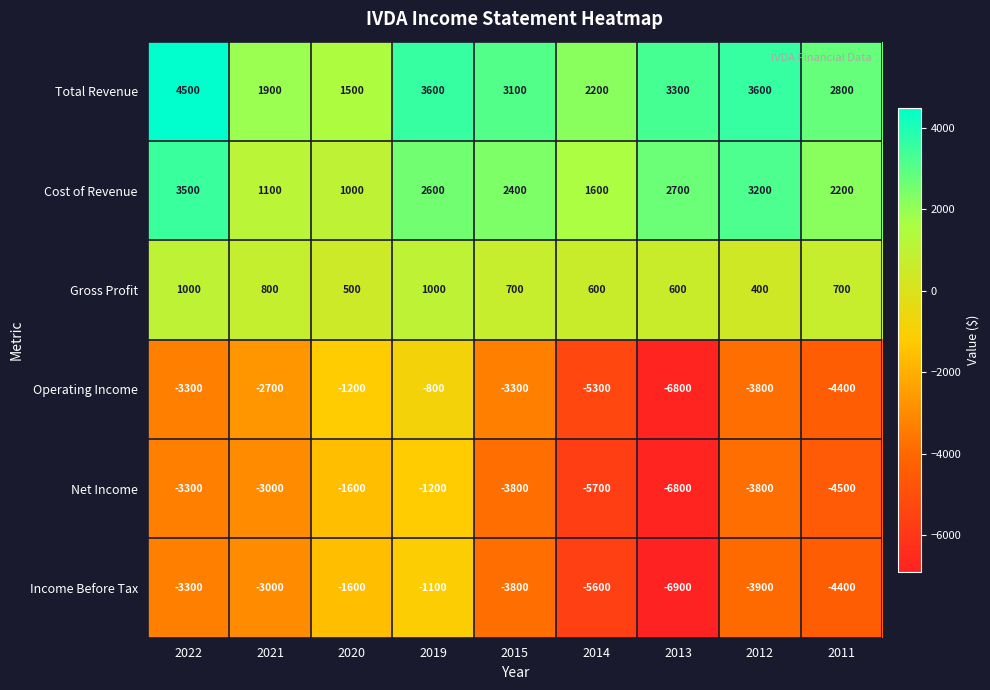

How many values in the Operating Income series exceed -3300?

3